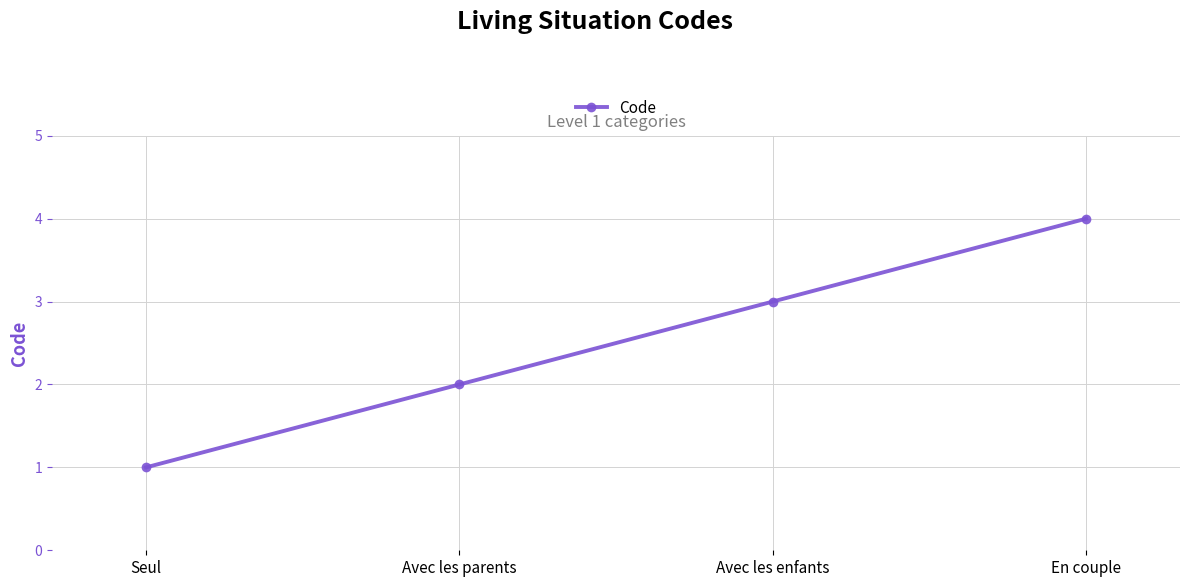

Reading right to left, what are all the values shown in this chart?

4	3	2	1